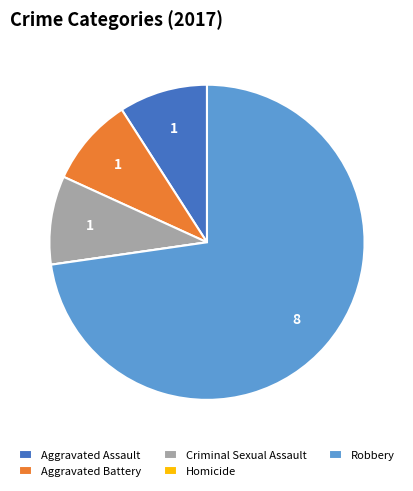

Combined, do Criminal Sexual Assault and Aggravated Battery account for over 50%?

No